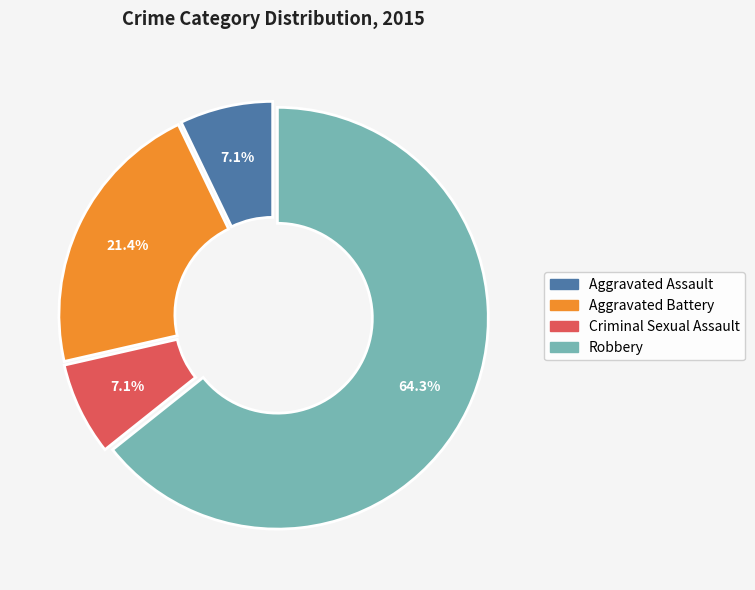

Is it true that Aggravated Battery is 21% of the pie?

True